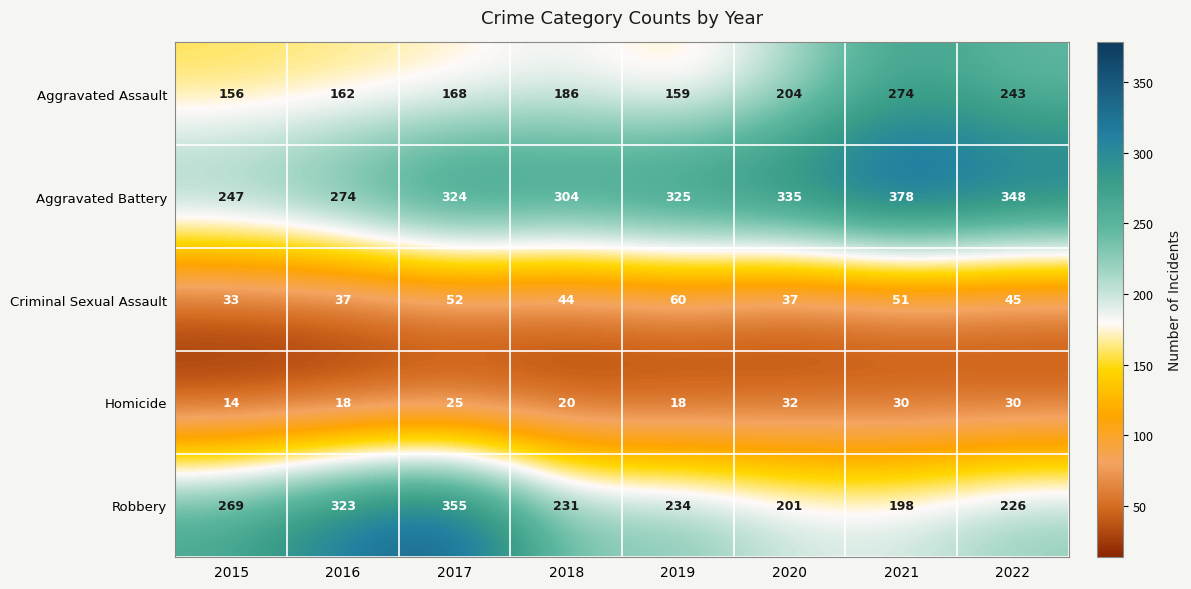

Between 2016 and 2022, which series saw the biggest shift?

Robbery